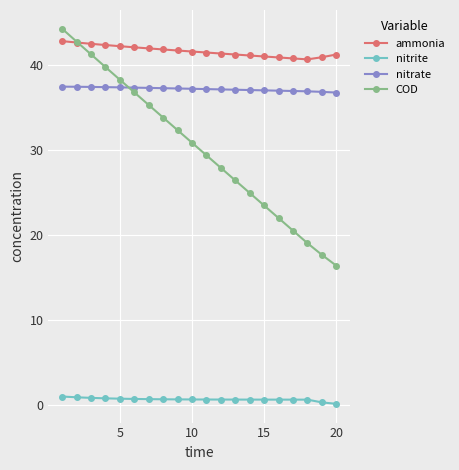

What is the average value of the nitrate series?

37.2